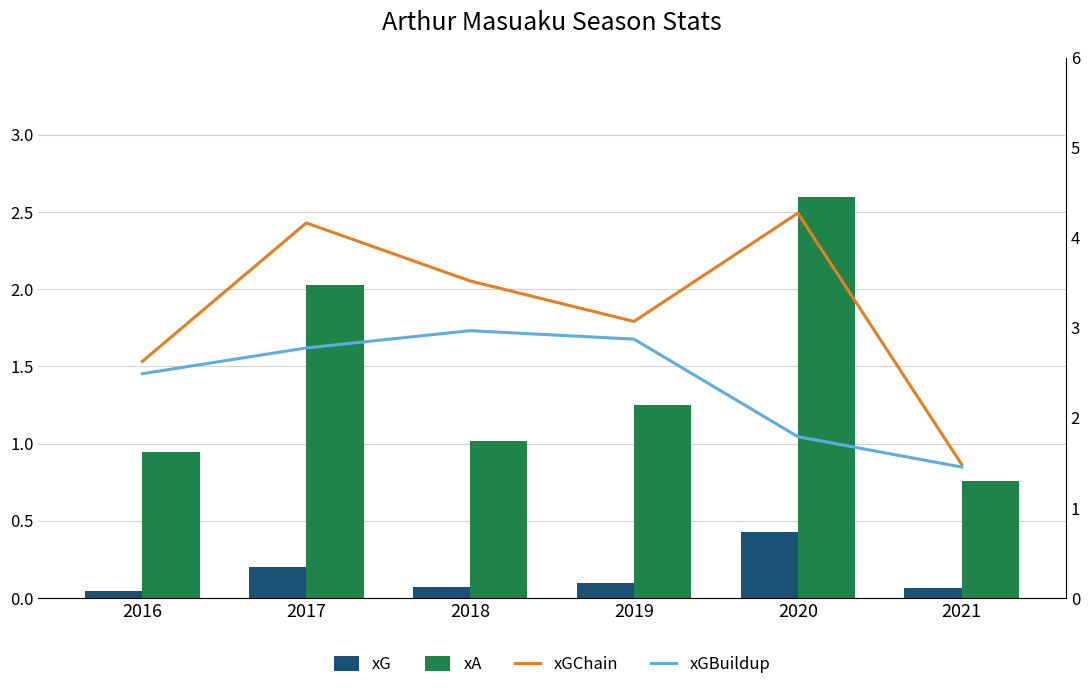

Between 2018 and 2019, which series saw the biggest shift?

xGChain